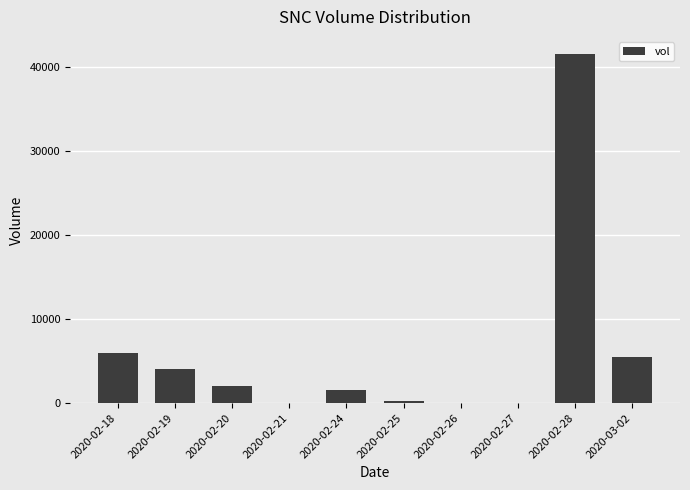

Reading right to left, list all the values displayed in this chart.

5500	41500	0	0	200	1500	0	2000	4000	6000